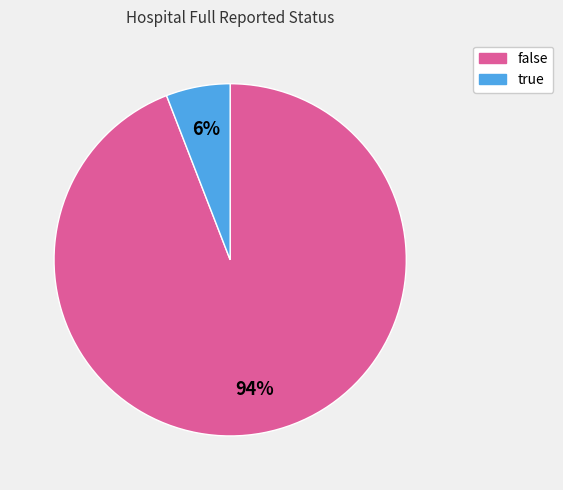

Count the number of slices in the pie.

2